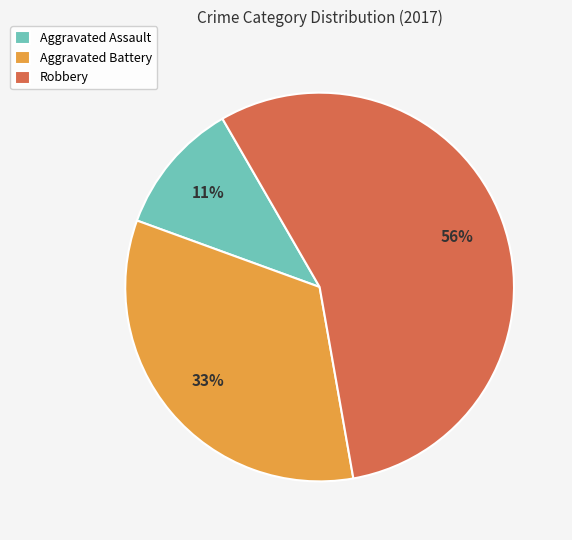

Do Robbery and Aggravated Assault together represent more than half of the pie?

Yes